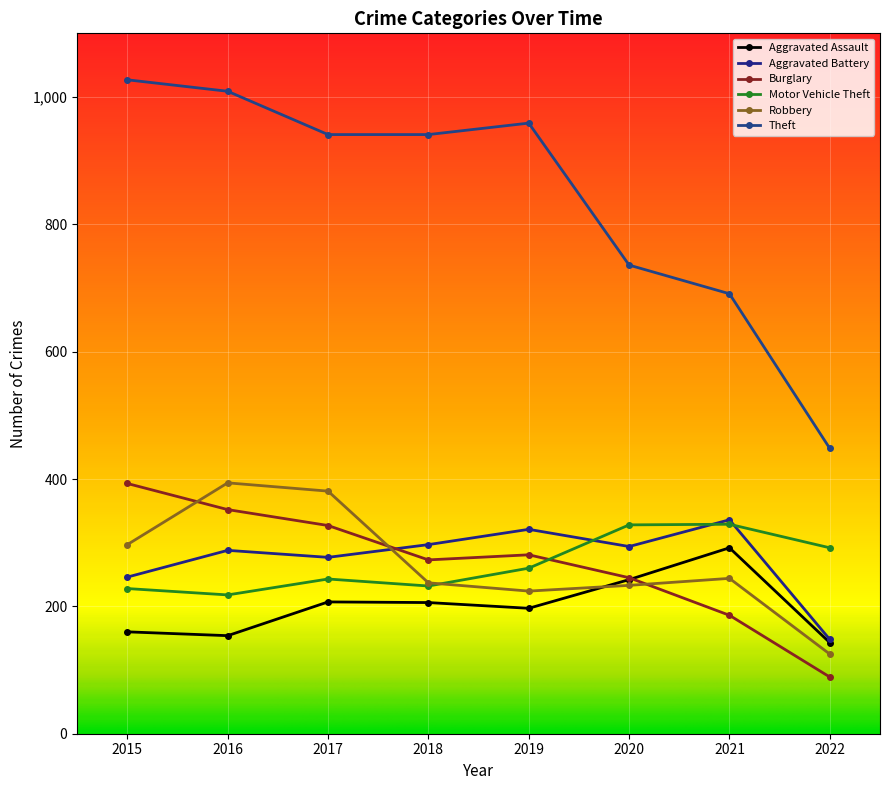

Is the value of Burglary at 2020 greater than the value of Aggravated Battery at 2015?

No